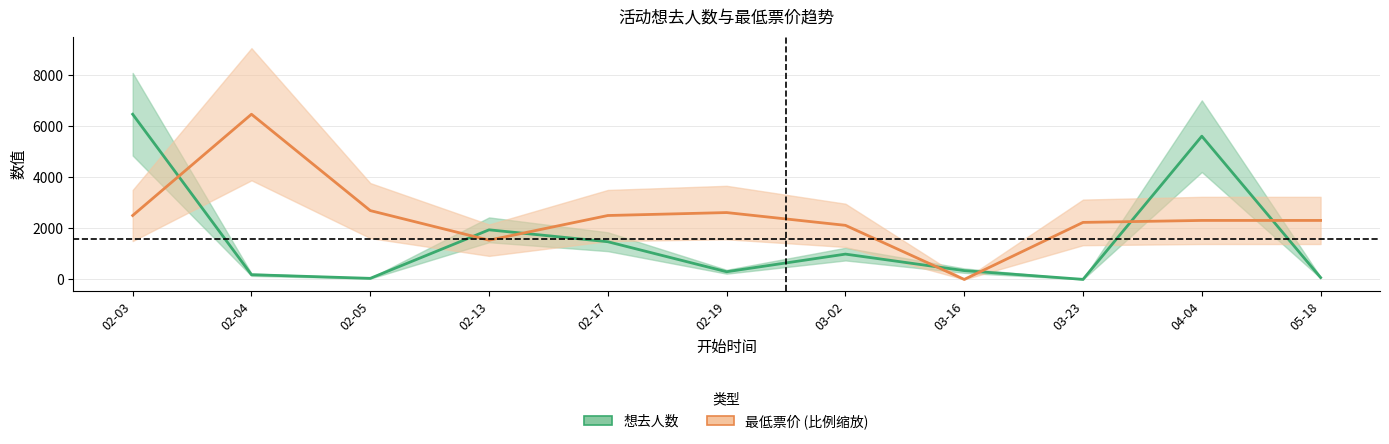

What position from the right is 03-02?

5